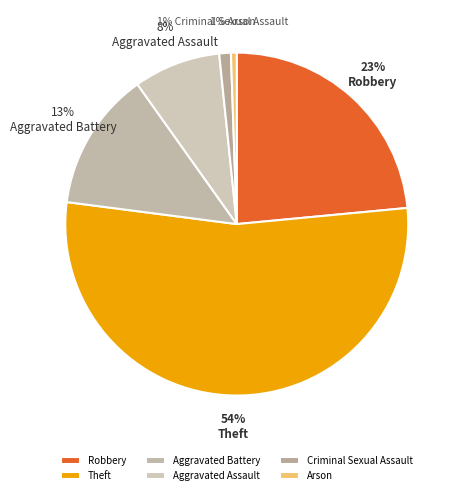

To the nearest percent, what is the difference between the Robbery and Aggravated Battery slice percentages?

10%